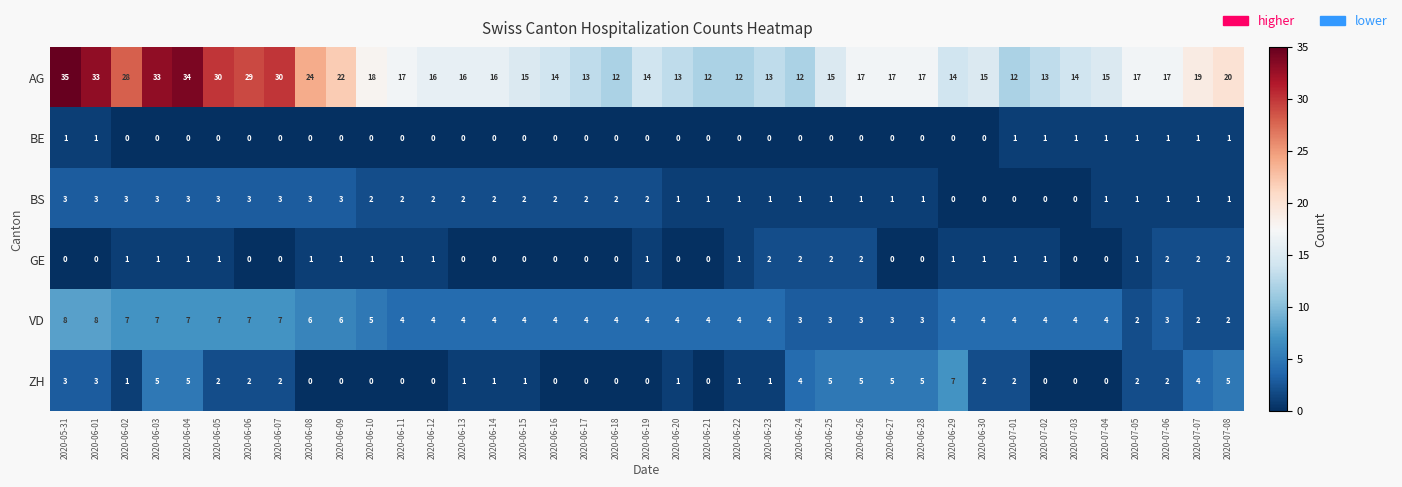

True or false: BS has a value of 2 at 2020-06-30.

False